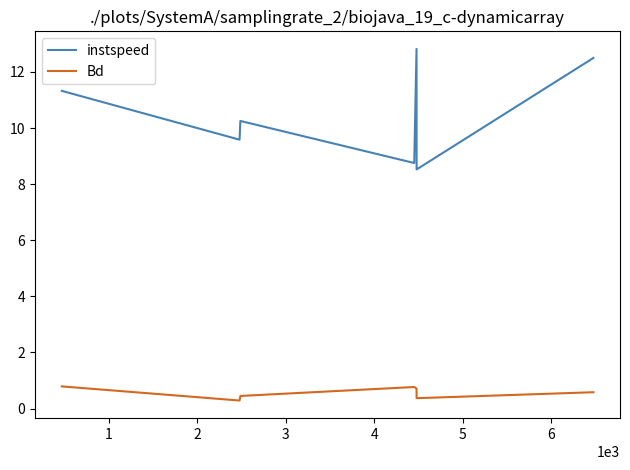

True or false: instspeed and Bd intersect in this chart.

False